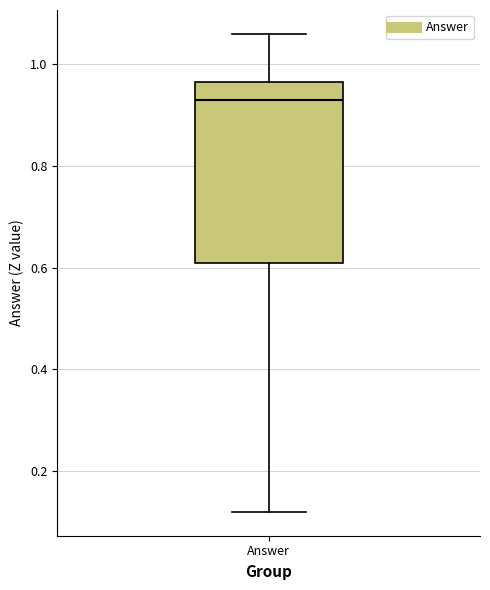

Where is the lower edge of the box for Answer on the y-axis? The values are not printed on the chart, so give them approximately, as read against the axis.

0.62